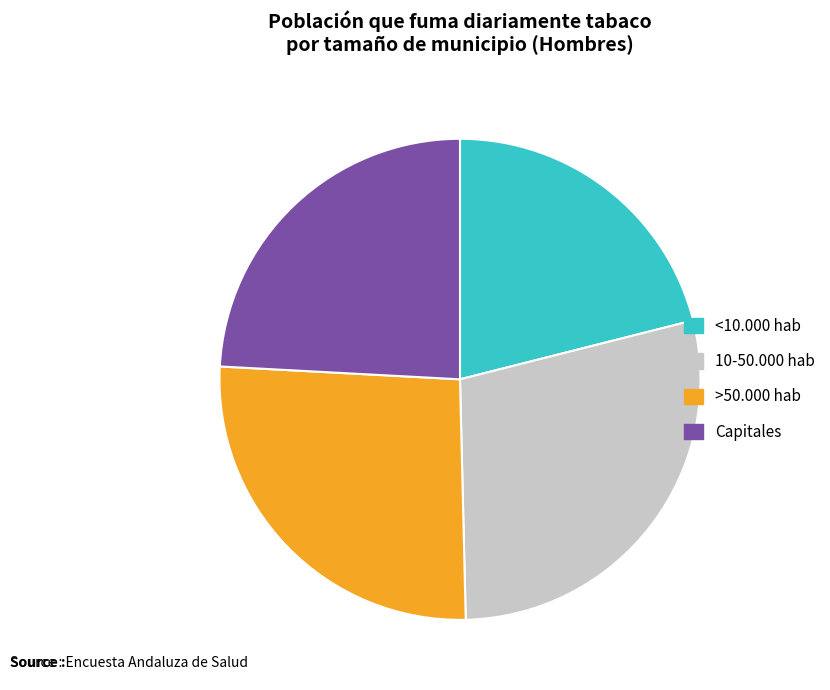

How many segments does this pie chart have?

4